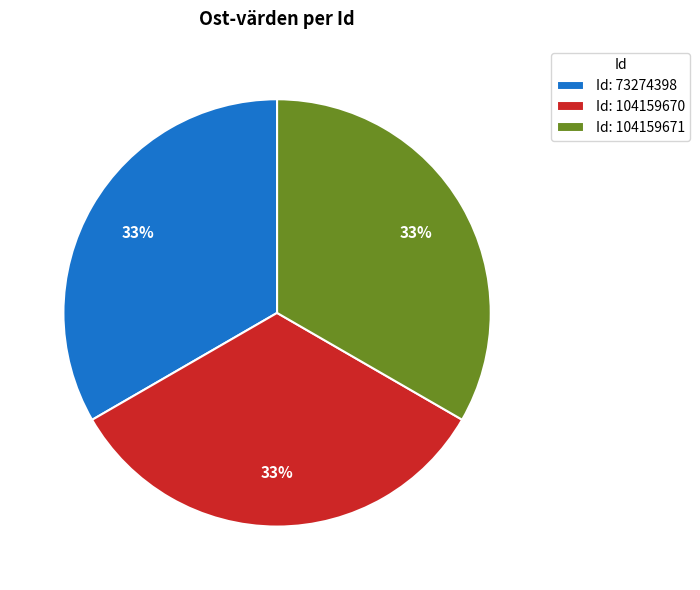

Approximately how many times larger is the value at Id: 104159671 compared to Id: 73274398?

1.0